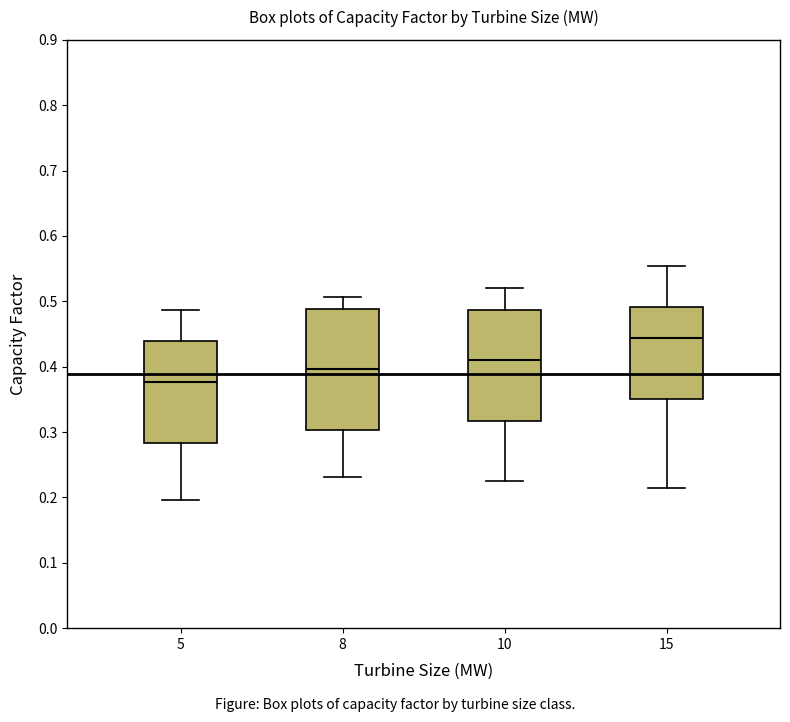

Reading left to right, read every box against the y-axis: the position of its median line, the range the box covers, and the ends of its whiskers. The values are not printed on the chart, so give them approximately, as read against the axis.

5: median 0.38, box 0.28 to 0.44, whiskers 0.20 to 0.49
8: median 0.40, box 0.30 to 0.49, whiskers 0.23 to 0.51
10: median 0.41, box 0.32 to 0.49, whiskers 0.22 to 0.52
15: median 0.44, box 0.35 to 0.49, whiskers 0.21 to 0.55